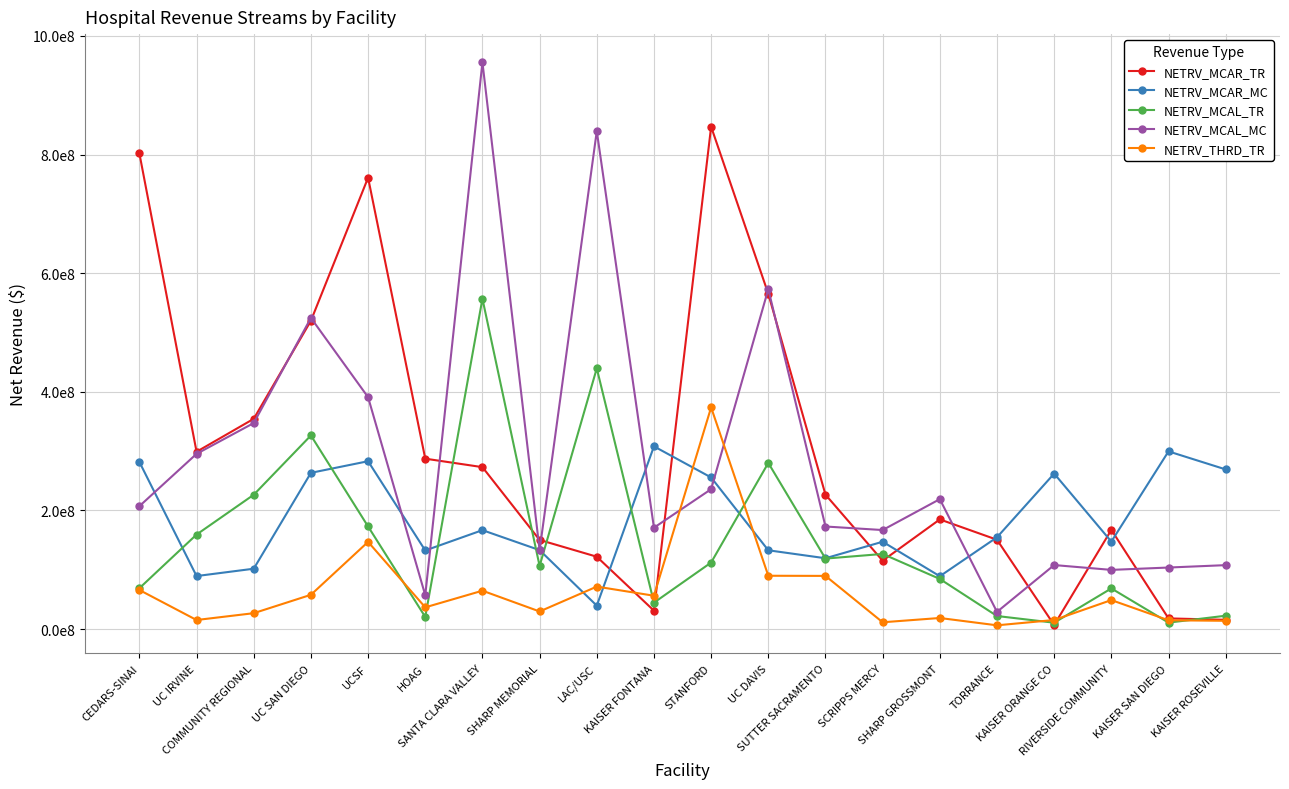

What are all the series names shown in the legend?

NETRV_MCAR_TR, NETRV_MCAR_MC, NETRV_MCAL_TR, NETRV_MCAL_MC, NETRV_THRD_TR